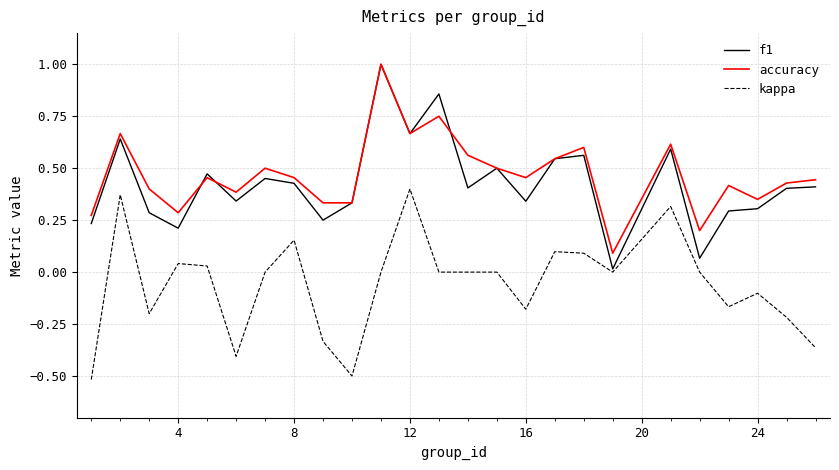

What are all the series names shown in the legend?

f1, accuracy, kappa